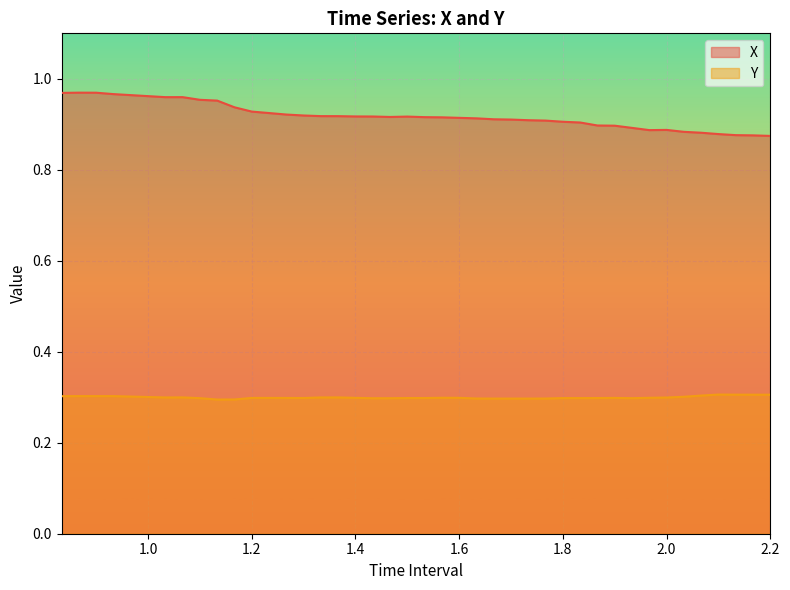

What is the label of the 6th point from the left?

1.066666666666667